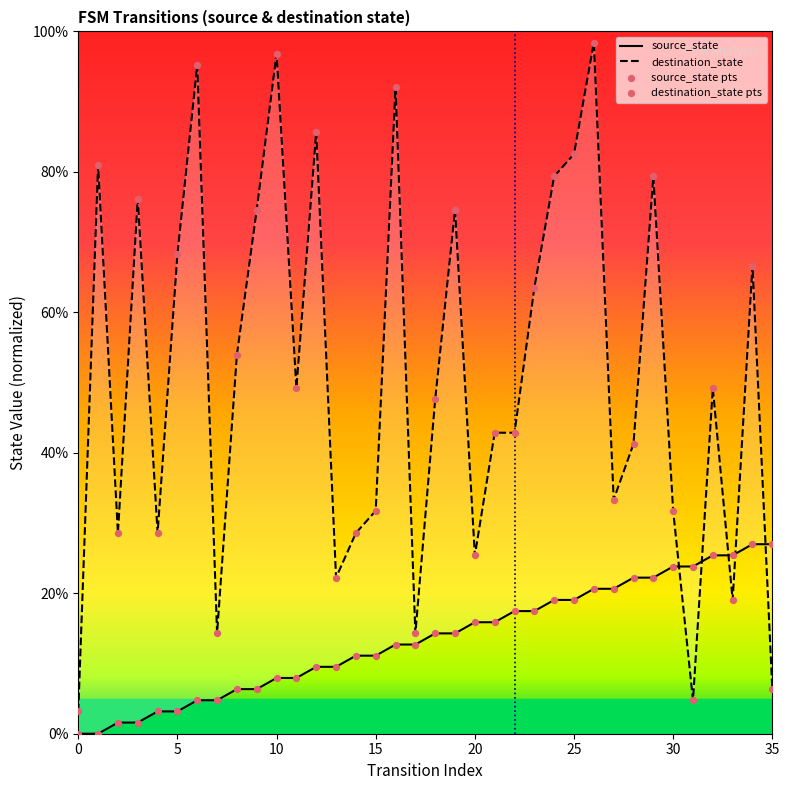

Which series has the largest Y range (max minus min)?

destination_state